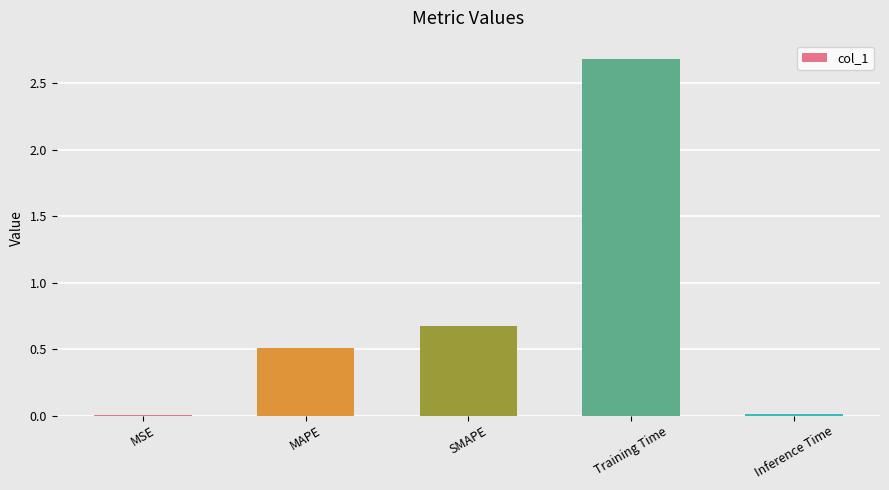

What is the sum of all values?

3.9